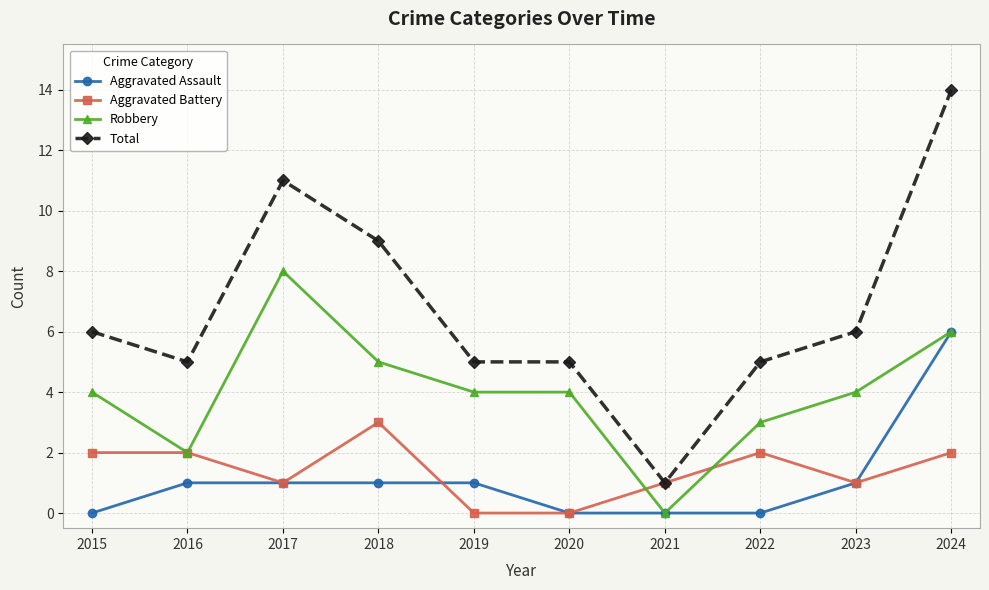

Reading right to left, extract all data points from this chart.

Aggravated Assault: 2024=6	2023=1	2022=0	2021=0	2020=0	2019=1	2018=1	2017=1	2016=1	2015=0
Aggravated Battery: 2024=2	2023=1	2022=2	2021=1	2020=0	2019=0	2018=3	2017=1	2016=2	2015=2
Robbery: 2024=6	2023=4	2022=3	2021=0	2020=4	2019=4	2018=5	2017=8	2016=2	2015=4
Total: 2024=14	2023=6	2022=5	2021=1	2020=5	2019=5	2018=9	2017=11	2016=5	2015=6